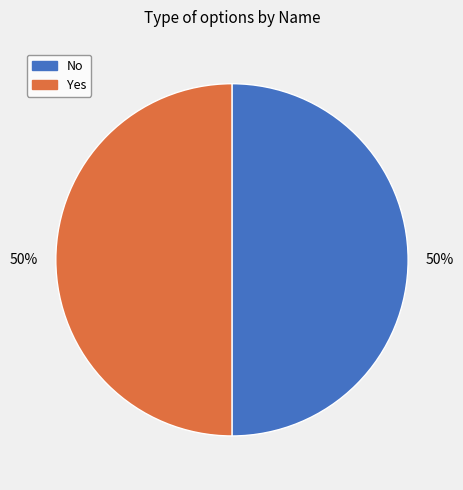

To the nearest percent, what is the combined percentage of Yes and No?

100%